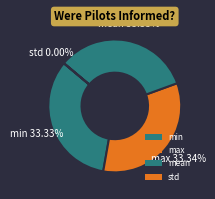

Between mean and min, which is larger?

mean